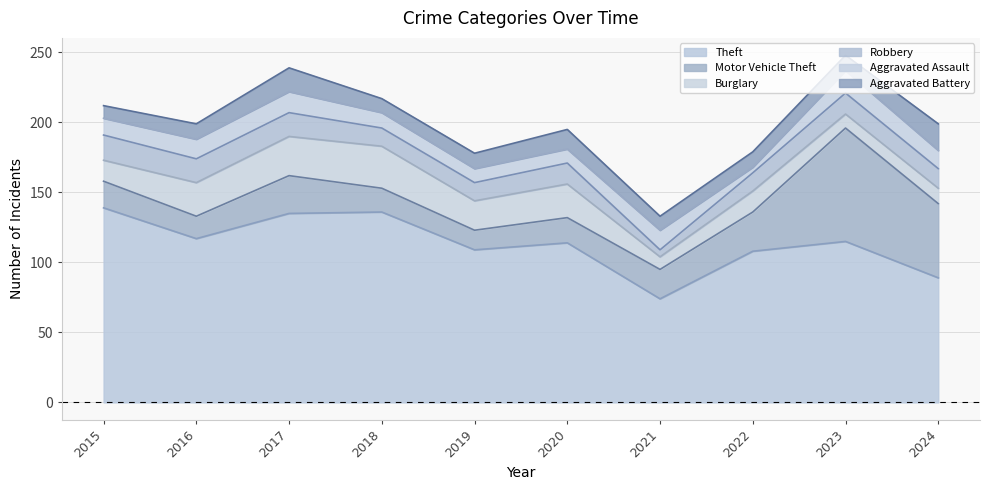

What is the total value across all series at 2024?

199